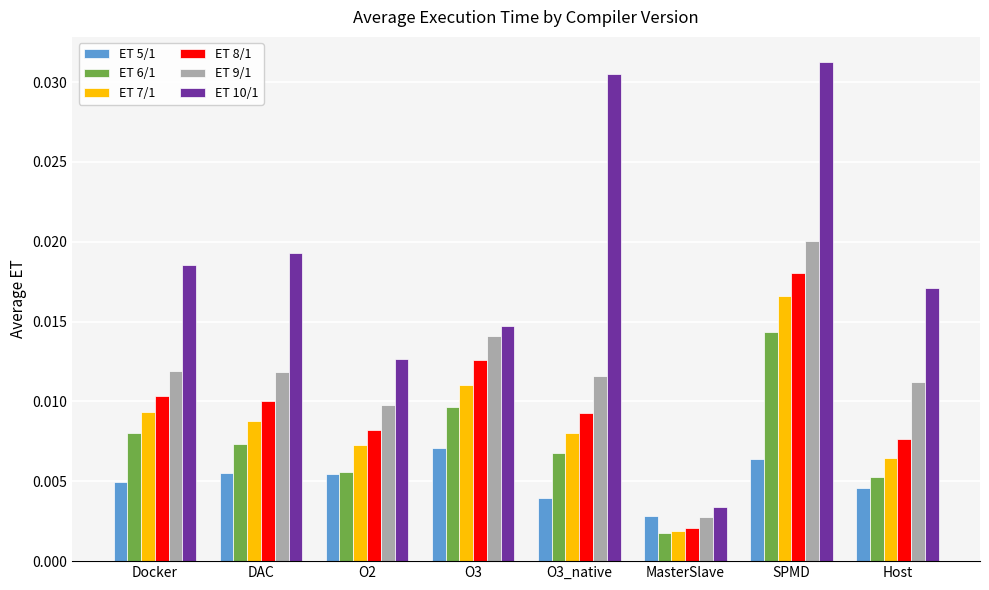

Where is ET 7/1 nearest to the value 0?

MasterSlave